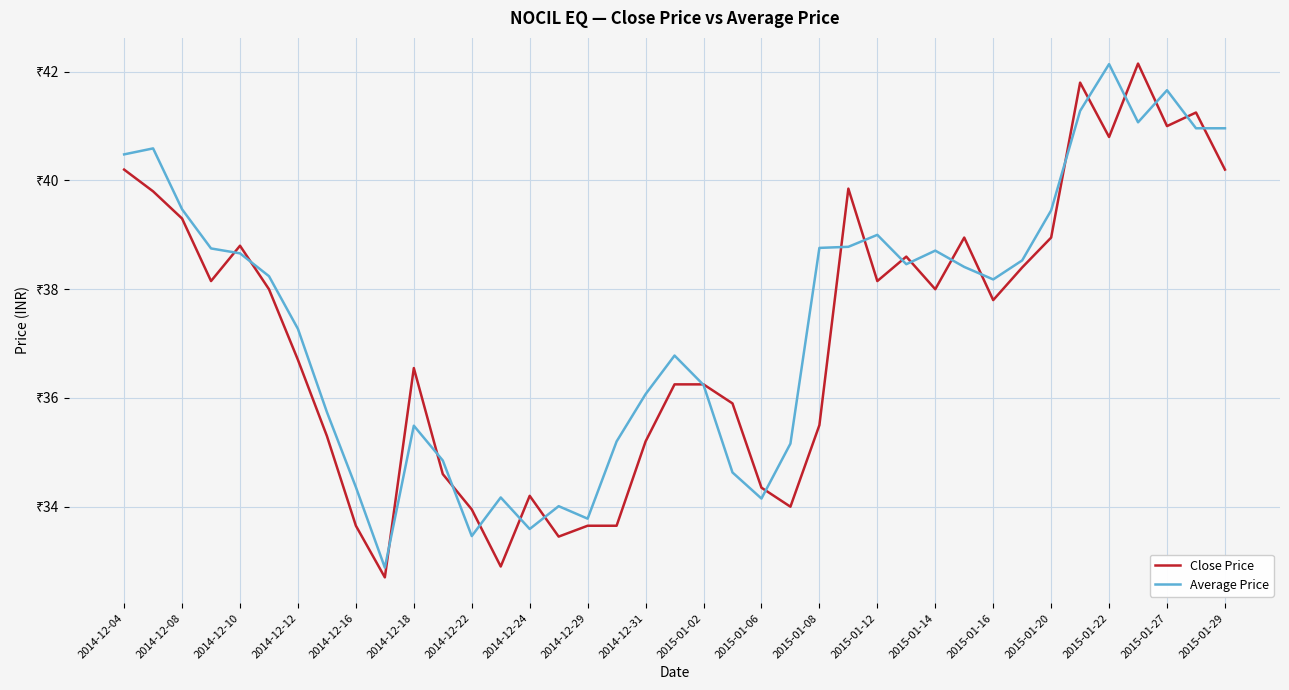

Reading right to left, transcribe all the data shown in this chart.

Close Price: 40.2	41.2	41.0	42.1	40.8	41.8	39.0	38.4	37.8	39.0	38.0	38.6	38.1	39.9	35.5	34.0	34.4	35.9	36.2	36.2	35.2	33.6	33.6	33.5	34.2	32.9	34.0	34.6	36.5	32.7	33.6	35.3	36.7	38.0	38.8	38.1	39.3	39.8	40.2
Average Price: 41.0	41.0	41.7	41.1	42.1	41.3	39.5	38.5	38.2	38.4	38.7	38.5	39.0	38.8	38.8	35.2	34.1	34.6	36.2	36.8	36.1	35.2	33.8	34.0	33.6	34.2	33.5	34.9	35.5	32.9	34.4	35.7	37.3	38.2	38.7	38.8	39.5	40.6	40.5